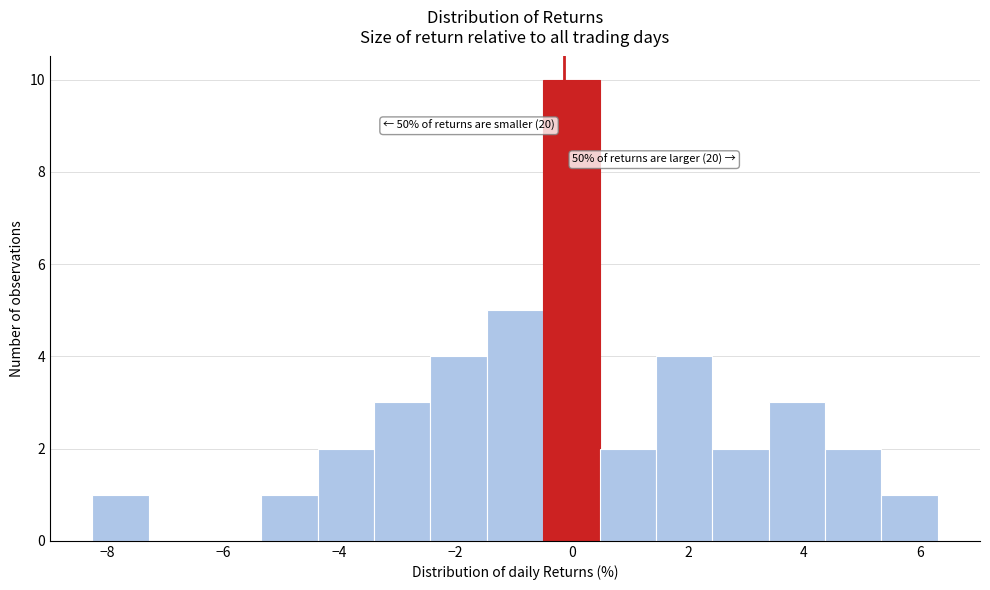

Over which range of the x-axis is the bar tallest?

-0.4 to 0.4